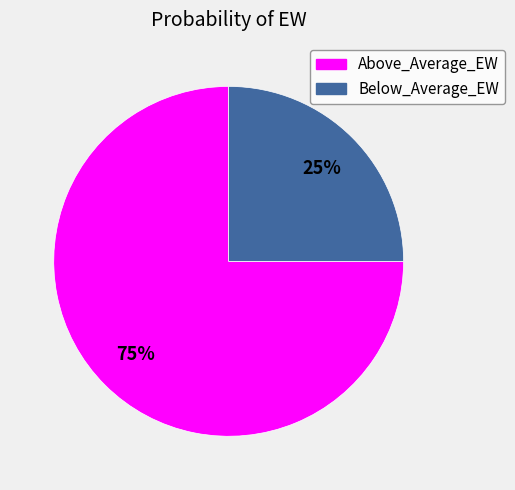

True or false: Below_Average_EW accounts for 25% of the total.

True